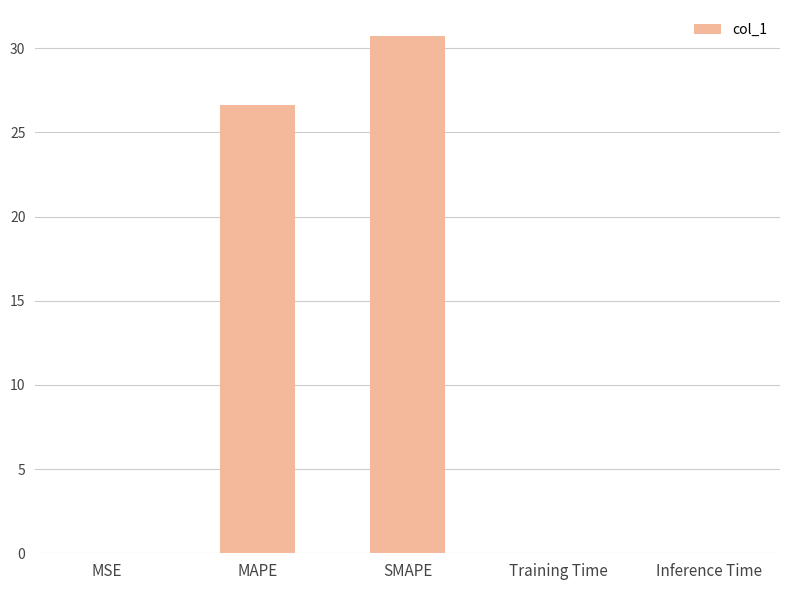

Where is the data nearest to the value 15?

MAPE